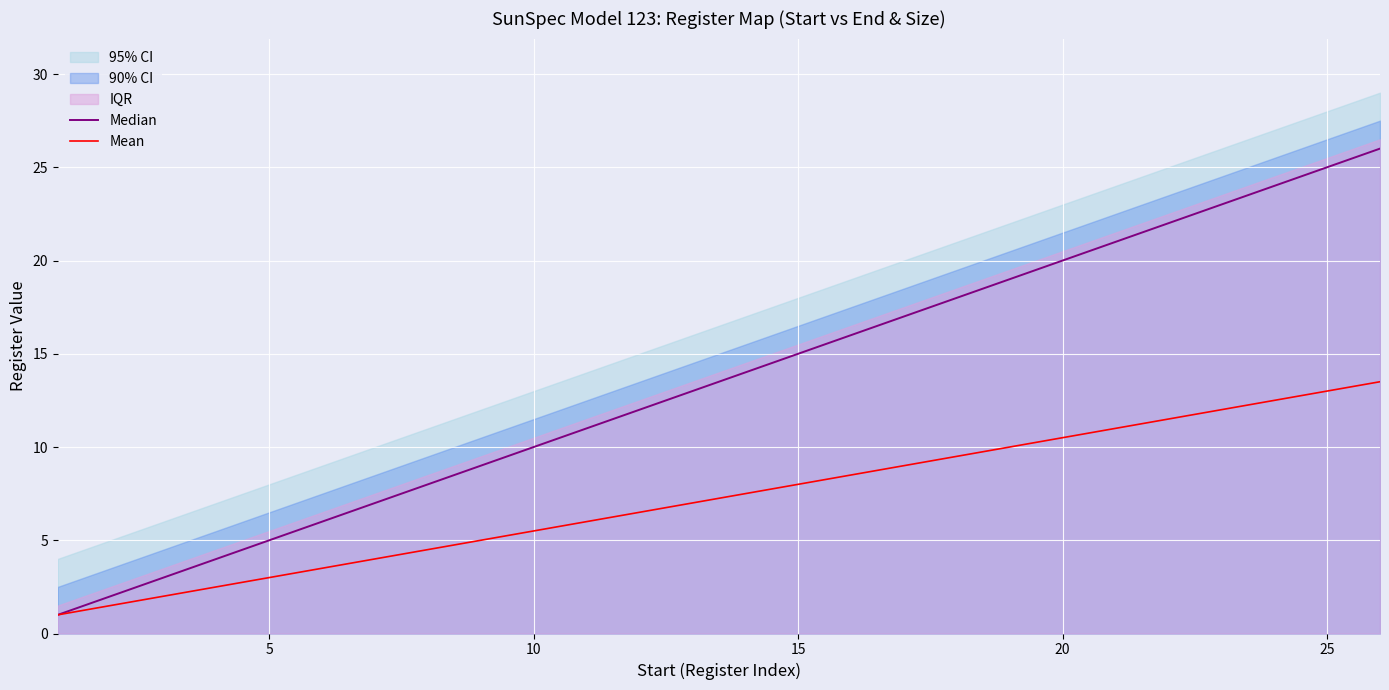

What is the highest value of the Mean series?

13.5